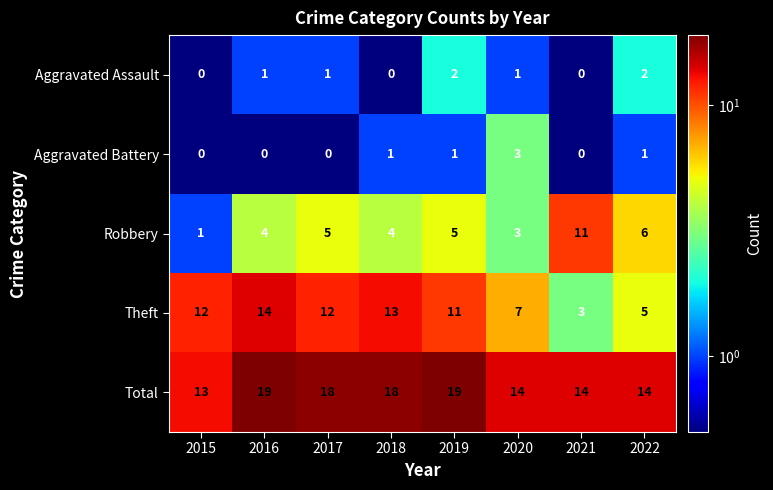

What is the difference between the highest and lowest values at 2015?

13